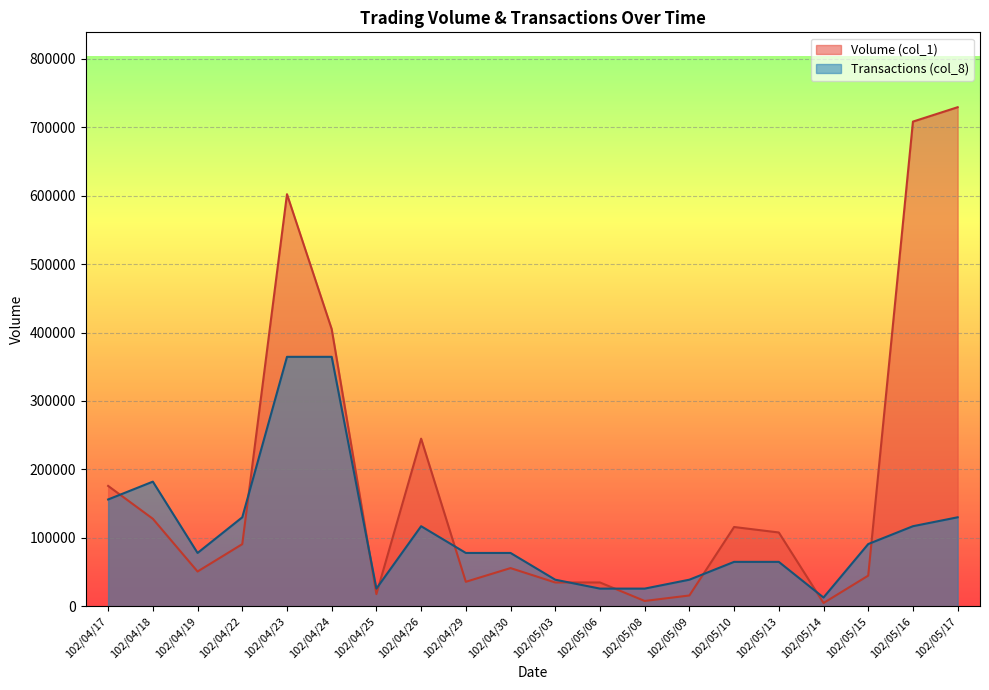

Between 102/04/17 and 102/05/14, which series saw the biggest shift?

Volume (col_1)